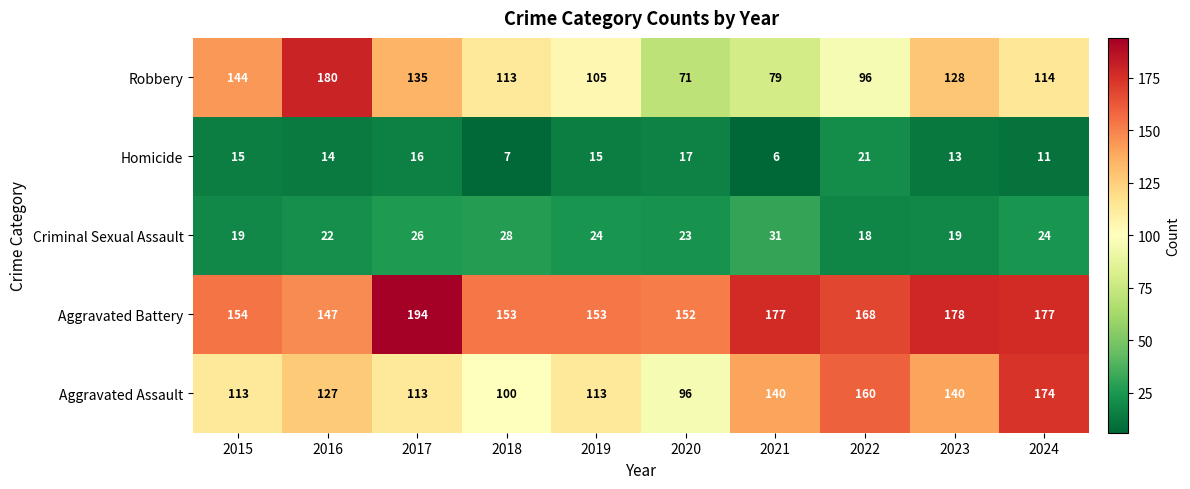

At which label is Robbery closest to 125?

2023